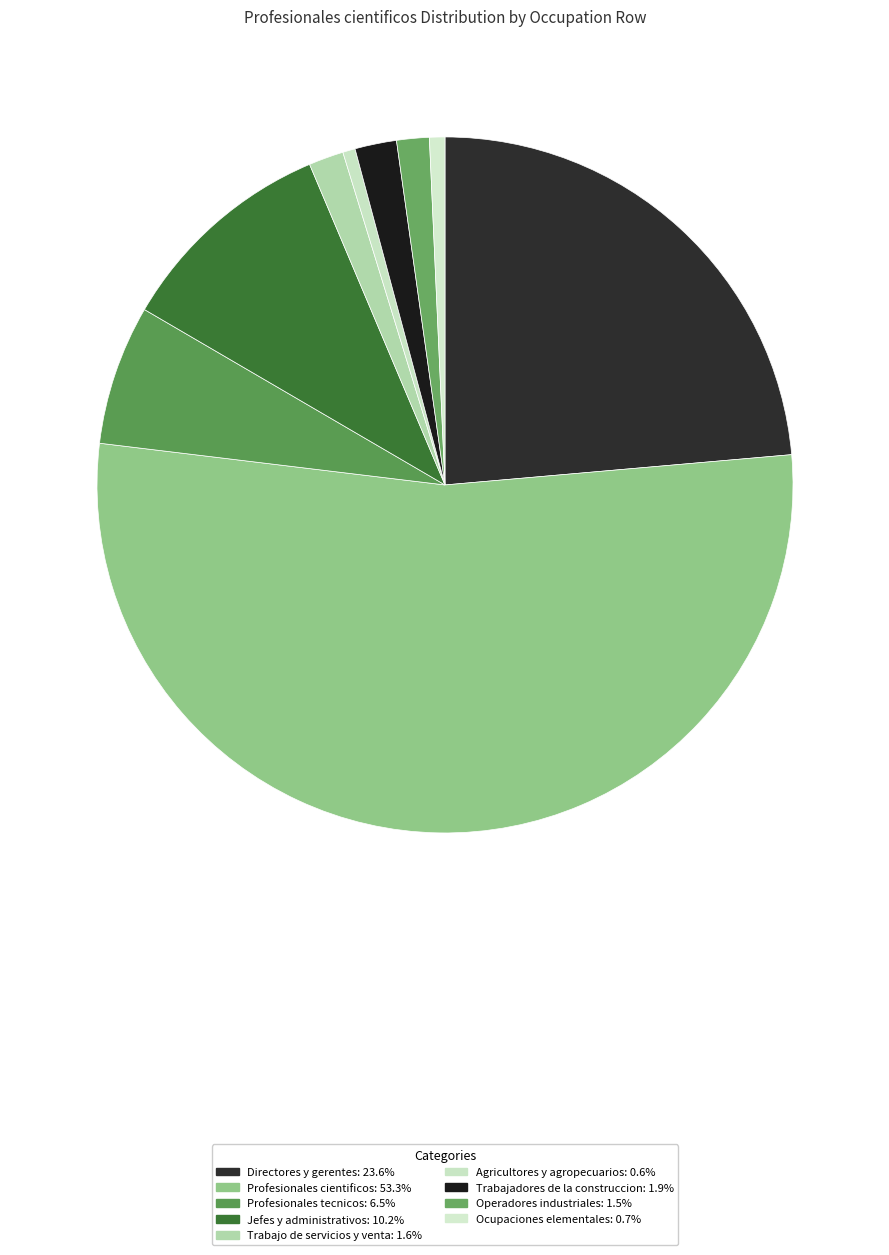

Count the number of slices in the pie.

9